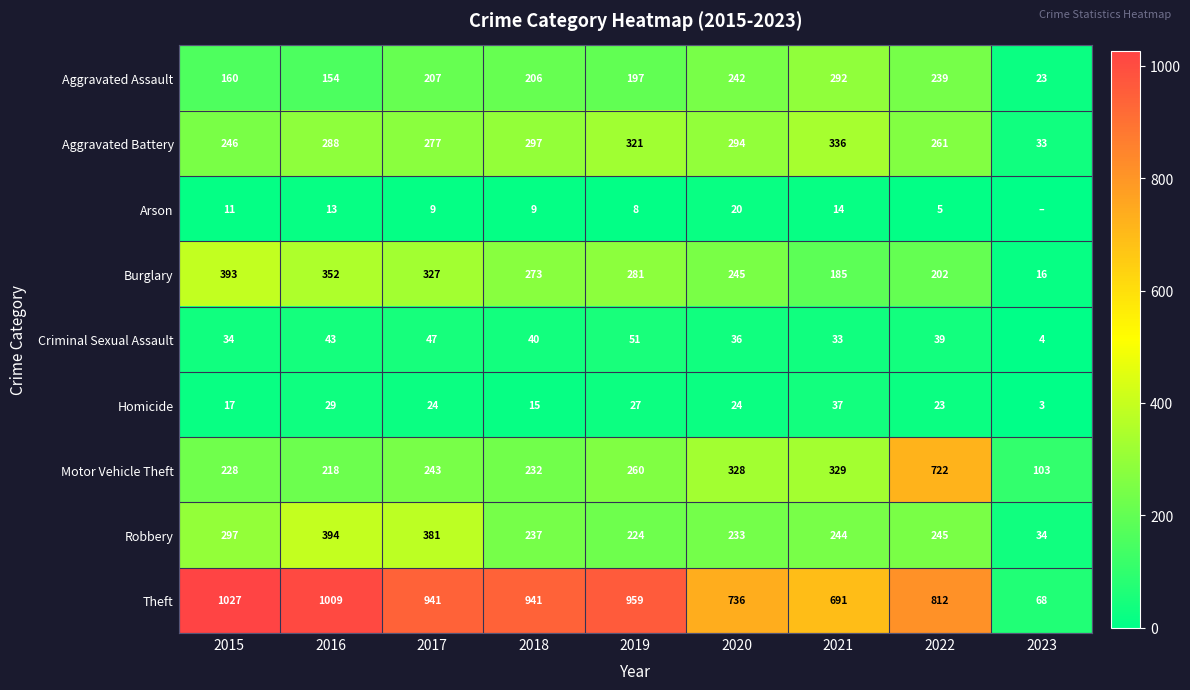

What is the sum of the Theft values at 2015 and 2023?

1095